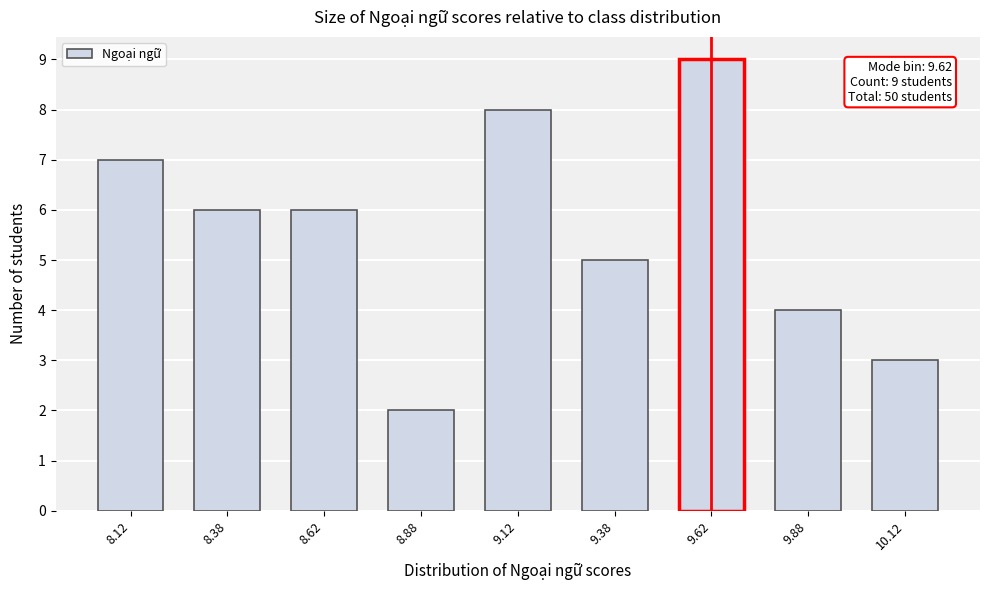

Over which range of the x-axis is the bar tallest?

9.50 to 9.75